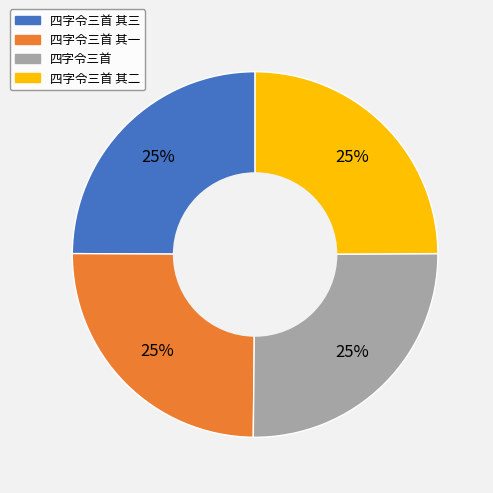

Count the number of slices in the pie.

4